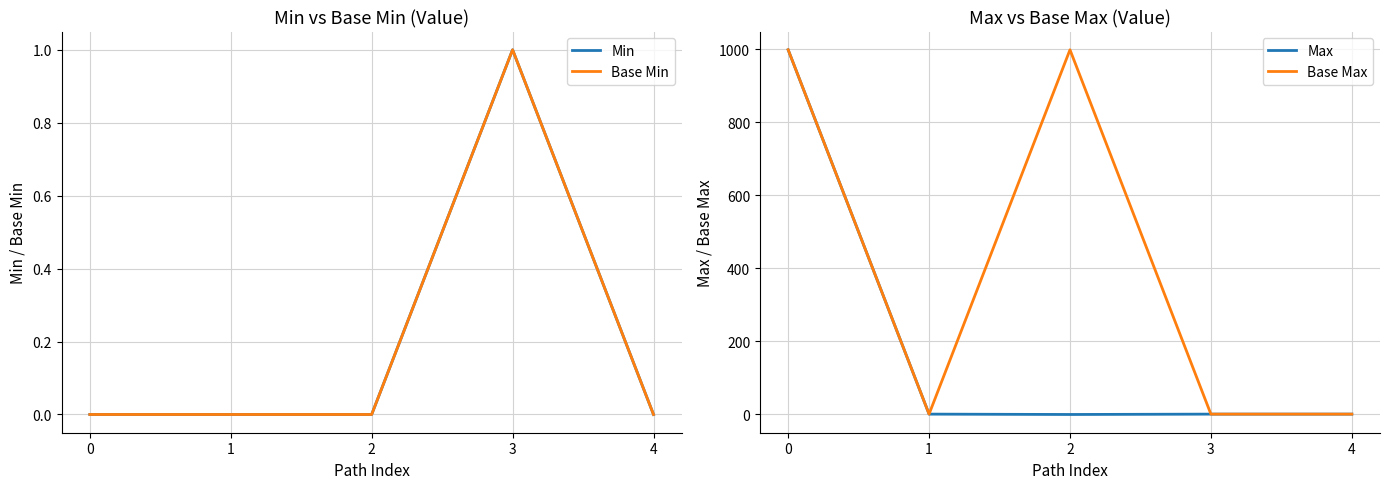

Rank the series by their maximum value, from highest to lowest.

Max, Base Max, Min, Base Min